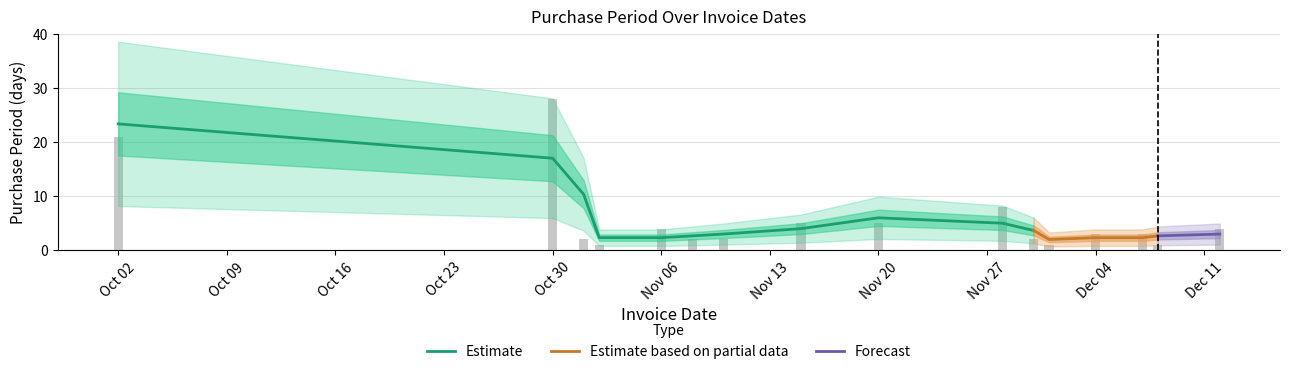

Which has a higher value, 2017-11-06 or 2017-11-15?

2017-11-15